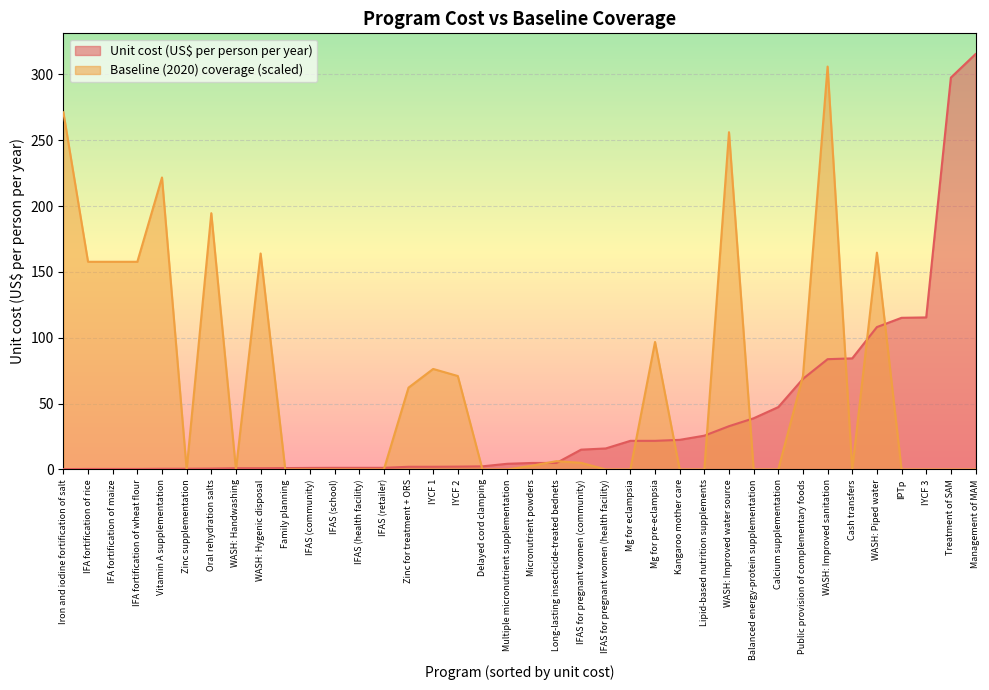

What is the difference between the maximum and minimum values in the Unit cost (US$ per person per year) series?

315.1